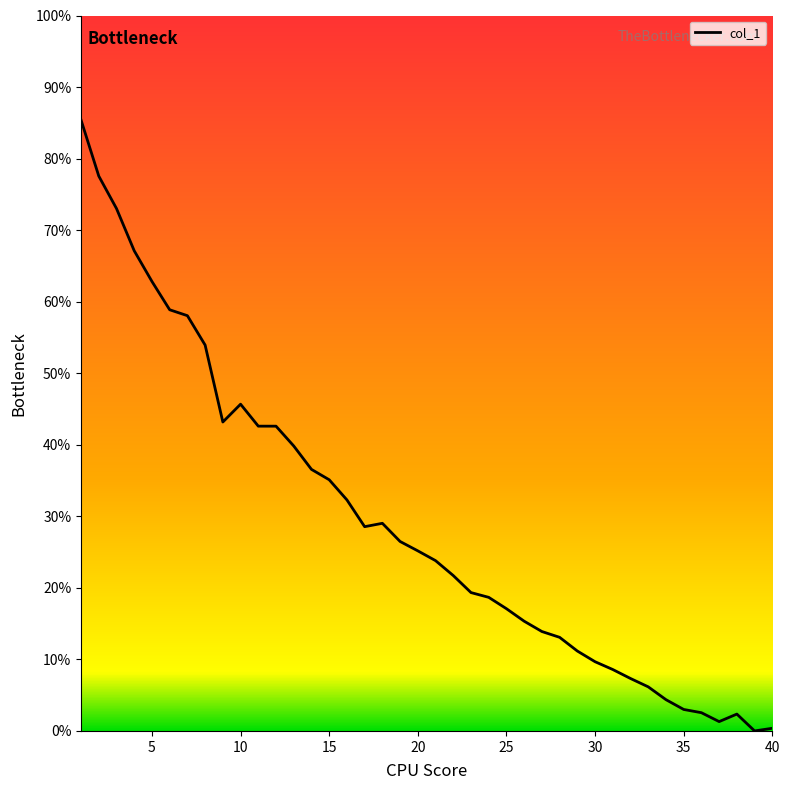

What is the difference between the maximum and minimum values?

85.4